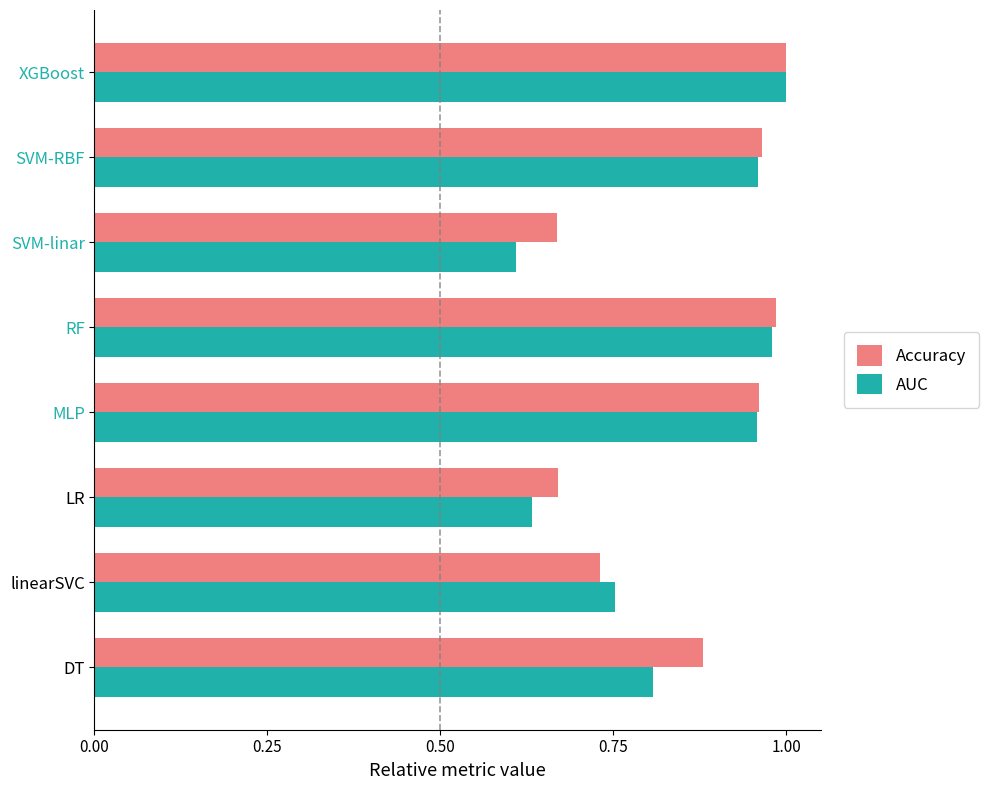

Which series has the widest spread of values?

AUC